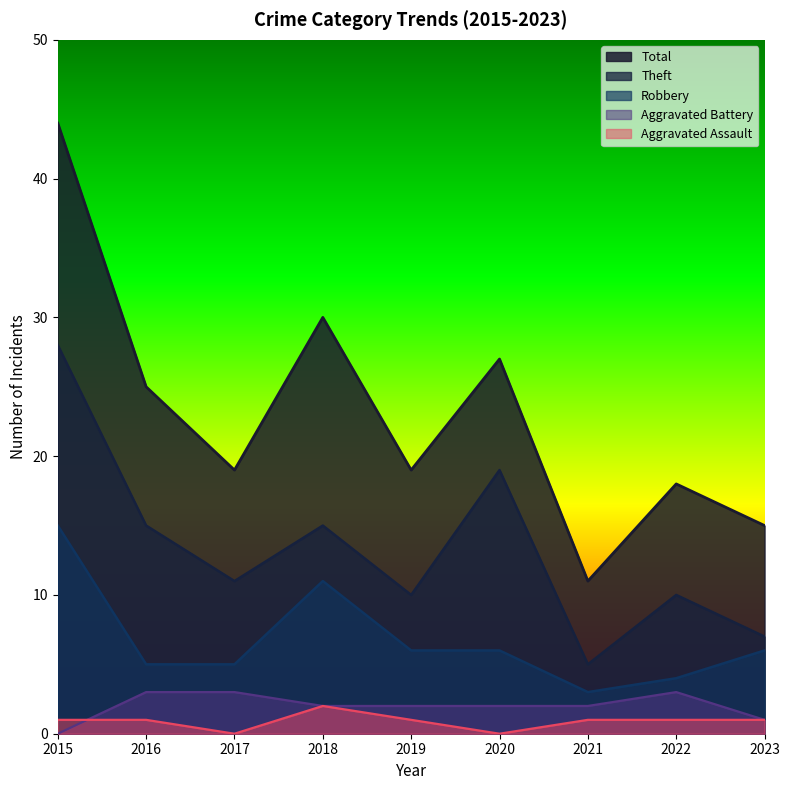

At how many categories does at least one series exceed 1?

9